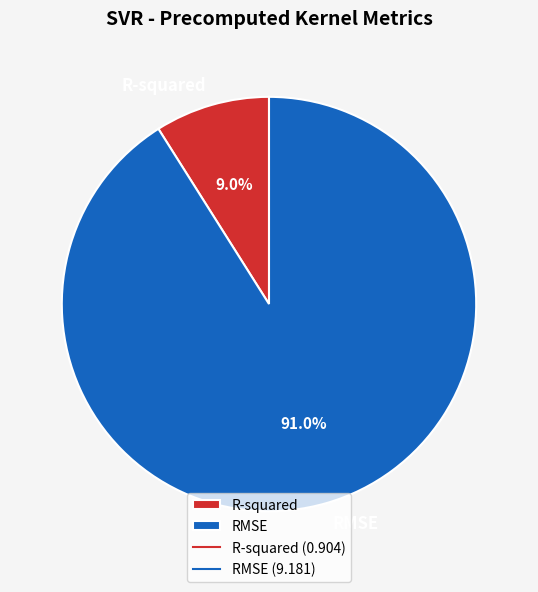

The R-squared slice represents 9% of the pie. True or false?

True